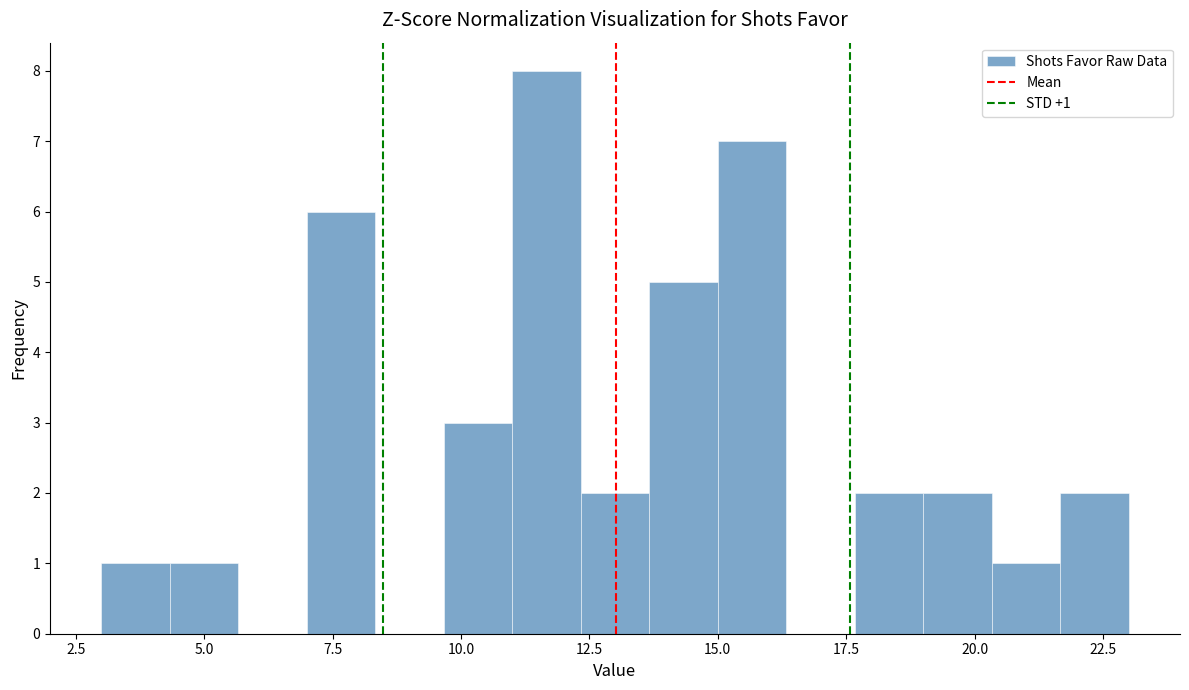

Around what value on the x-axis is the tallest bar? Give the approximate position of its centre, as read against the axis.

11.5